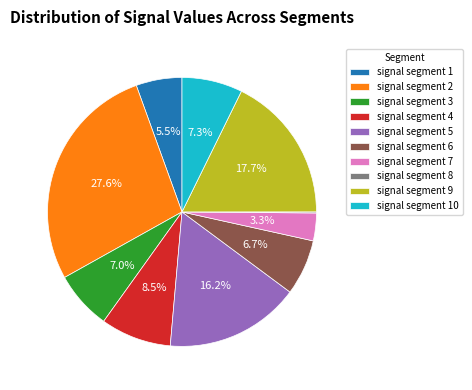

Between signal segment 5 and signal segment 6, which is larger?

signal segment 5